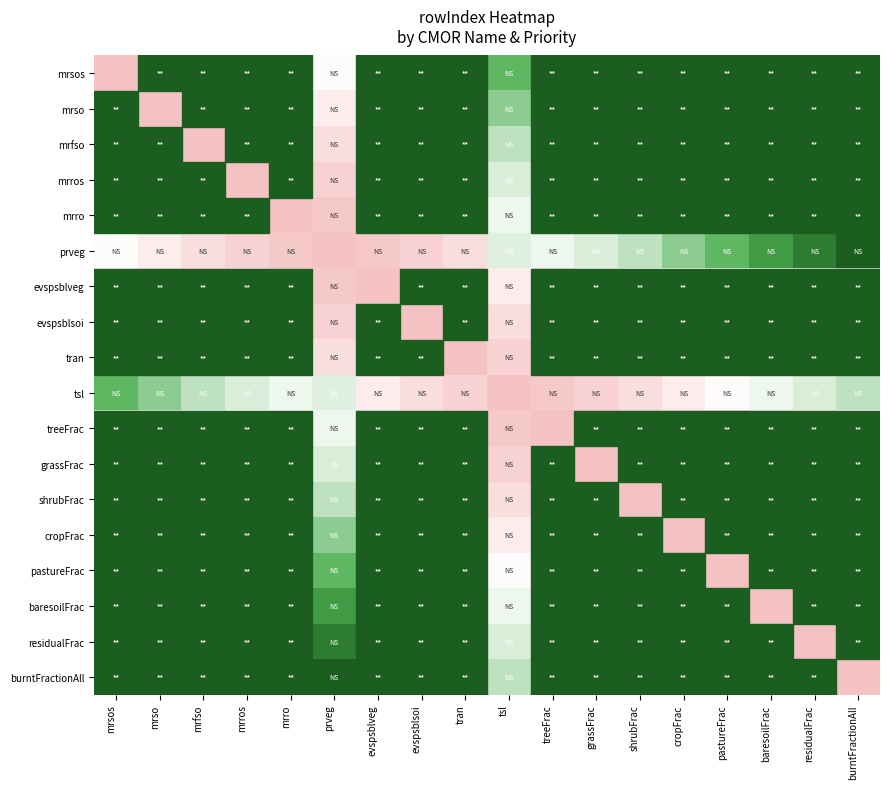

Reading left to right, list all the values displayed in this chart.

mrsos: mrsos=0.0	mrso=0.1	mrfso=0.1	mrros=0.2	mrro=0.2	prveg=0.4	evspsblveg=0.3	evspsblsoi=0.4	tran=0.4	tsl=0.8	treeFrac=0.6	grassFrac=0.6	shrubFrac=0.7	cropFrac=0.7	pastureFrac=0.8	baresoilFrac=0.8	residualFrac=0.9	burntFractionAll=0.9
mrso: mrsos=0.1	mrso=0.0	mrfso=0.1	mrros=0.1	mrro=0.2	prveg=0.3	evspsblveg=0.3	evspsblsoi=0.3	tran=0.4	tsl=0.7	treeFrac=0.5	grassFrac=0.6	shrubFrac=0.6	cropFrac=0.7	pastureFrac=0.7	baresoilFrac=0.8	residualFrac=0.8	burntFractionAll=0.9
mrfso: mrsos=0.1	mrso=0.1	mrfso=0.0	mrros=0.1	mrro=0.1	prveg=0.2	evspsblveg=0.2	evspsblsoi=0.3	tran=0.3	tsl=0.6	treeFrac=0.5	grassFrac=0.5	shrubFrac=0.6	cropFrac=0.6	pastureFrac=0.7	baresoilFrac=0.7	residualFrac=0.8	burntFractionAll=0.8
mrros: mrsos=0.2	mrso=0.1	mrfso=0.1	mrros=0.0	mrro=0.1	prveg=0.2	evspsblveg=0.2	evspsblsoi=0.2	tran=0.3	tsl=0.5	treeFrac=0.4	grassFrac=0.5	shrubFrac=0.5	cropFrac=0.6	pastureFrac=0.6	baresoilFrac=0.7	residualFrac=0.7	burntFractionAll=0.8
mrro: mrsos=0.2	mrso=0.2	mrfso=0.1	mrros=0.1	mrro=0.0	prveg=0.1	evspsblveg=0.1	evspsblsoi=0.2	tran=0.2	tsl=0.5	treeFrac=0.4	grassFrac=0.4	shrubFrac=0.5	cropFrac=0.5	pastureFrac=0.6	baresoilFrac=0.6	residualFrac=0.7	burntFractionAll=0.7
prveg: mrsos=0.4	mrso=0.3	mrfso=0.2	mrros=0.2	mrro=0.1	prveg=0.0	evspsblveg=0.1	evspsblsoi=0.2	tran=0.2	tsl=0.5	treeFrac=0.5	grassFrac=0.5	shrubFrac=0.6	cropFrac=0.7	pastureFrac=0.8	baresoilFrac=0.8	residualFrac=0.9	burntFractionAll=1.0
evspsblveg: mrsos=0.3	mrso=0.3	mrfso=0.2	mrros=0.2	mrro=0.1	prveg=0.1	evspsblveg=0.0	evspsblsoi=0.1	tran=0.1	tsl=0.3	treeFrac=0.3	grassFrac=0.3	shrubFrac=0.4	cropFrac=0.4	pastureFrac=0.5	baresoilFrac=0.5	residualFrac=0.6	burntFractionAll=0.6
evspsblsoi: mrsos=0.4	mrso=0.3	mrfso=0.3	mrros=0.2	mrro=0.2	prveg=0.2	evspsblveg=0.1	evspsblsoi=0.0	tran=0.1	tsl=0.2	treeFrac=0.2	grassFrac=0.3	shrubFrac=0.3	cropFrac=0.4	pastureFrac=0.4	baresoilFrac=0.5	residualFrac=0.5	burntFractionAll=0.6
tran: mrsos=0.4	mrso=0.4	mrfso=0.3	mrros=0.3	mrro=0.2	prveg=0.2	evspsblveg=0.1	evspsblsoi=0.1	tran=0.0	tsl=0.2	treeFrac=0.2	grassFrac=0.2	shrubFrac=0.3	cropFrac=0.3	pastureFrac=0.4	baresoilFrac=0.4	residualFrac=0.5	burntFractionAll=0.5
tsl: mrsos=0.8	mrso=0.7	mrfso=0.6	mrros=0.5	mrro=0.5	prveg=0.5	evspsblveg=0.3	evspsblsoi=0.2	tran=0.2	tsl=0.0	treeFrac=0.1	grassFrac=0.2	shrubFrac=0.2	cropFrac=0.3	pastureFrac=0.4	baresoilFrac=0.5	residualFrac=0.5	burntFractionAll=0.6
treeFrac: mrsos=0.6	mrso=0.5	mrfso=0.5	mrros=0.4	mrro=0.4	prveg=0.5	evspsblveg=0.3	evspsblsoi=0.2	tran=0.2	tsl=0.1	treeFrac=0.0	grassFrac=0.1	shrubFrac=0.1	cropFrac=0.2	pastureFrac=0.2	baresoilFrac=0.3	residualFrac=0.3	burntFractionAll=0.4
grassFrac: mrsos=0.6	mrso=0.6	mrfso=0.5	mrros=0.5	mrro=0.4	prveg=0.5	evspsblveg=0.3	evspsblsoi=0.3	tran=0.2	tsl=0.2	treeFrac=0.1	grassFrac=0.0	shrubFrac=0.1	cropFrac=0.1	pastureFrac=0.2	baresoilFrac=0.2	residualFrac=0.3	burntFractionAll=0.3
shrubFrac: mrsos=0.7	mrso=0.6	mrfso=0.6	mrros=0.5	mrro=0.5	prveg=0.6	evspsblveg=0.4	evspsblsoi=0.3	tran=0.3	tsl=0.2	treeFrac=0.1	grassFrac=0.1	shrubFrac=0.0	cropFrac=0.1	pastureFrac=0.1	baresoilFrac=0.2	residualFrac=0.2	burntFractionAll=0.3
cropFrac: mrsos=0.7	mrso=0.7	mrfso=0.6	mrros=0.6	mrro=0.5	prveg=0.7	evspsblveg=0.4	evspsblsoi=0.4	tran=0.3	tsl=0.3	treeFrac=0.2	grassFrac=0.1	shrubFrac=0.1	cropFrac=0.0	pastureFrac=0.1	baresoilFrac=0.1	residualFrac=0.2	burntFractionAll=0.2
pastureFrac: mrsos=0.8	mrso=0.7	mrfso=0.7	mrros=0.6	mrro=0.6	prveg=0.8	evspsblveg=0.5	evspsblsoi=0.4	tran=0.4	tsl=0.4	treeFrac=0.2	grassFrac=0.2	shrubFrac=0.1	cropFrac=0.1	pastureFrac=0.0	baresoilFrac=0.1	residualFrac=0.1	burntFractionAll=0.2
baresoilFrac: mrsos=0.8	mrso=0.8	mrfso=0.7	mrros=0.7	mrro=0.6	prveg=0.8	evspsblveg=0.5	evspsblsoi=0.5	tran=0.4	tsl=0.5	treeFrac=0.3	grassFrac=0.2	shrubFrac=0.2	cropFrac=0.1	pastureFrac=0.1	baresoilFrac=0.0	residualFrac=0.1	burntFractionAll=0.1
residualFrac: mrsos=0.9	mrso=0.8	mrfso=0.8	mrros=0.7	mrro=0.7	prveg=0.9	evspsblveg=0.6	evspsblsoi=0.5	tran=0.5	tsl=0.5	treeFrac=0.3	grassFrac=0.3	shrubFrac=0.2	cropFrac=0.2	pastureFrac=0.1	baresoilFrac=0.1	residualFrac=0.0	burntFractionAll=0.1
burntFractionAll: mrsos=0.9	mrso=0.9	mrfso=0.8	mrros=0.8	mrro=0.7	prveg=1.0	evspsblveg=0.6	evspsblsoi=0.6	tran=0.5	tsl=0.6	treeFrac=0.4	grassFrac=0.3	shrubFrac=0.3	cropFrac=0.2	pastureFrac=0.2	baresoilFrac=0.1	residualFrac=0.1	burntFractionAll=0.0